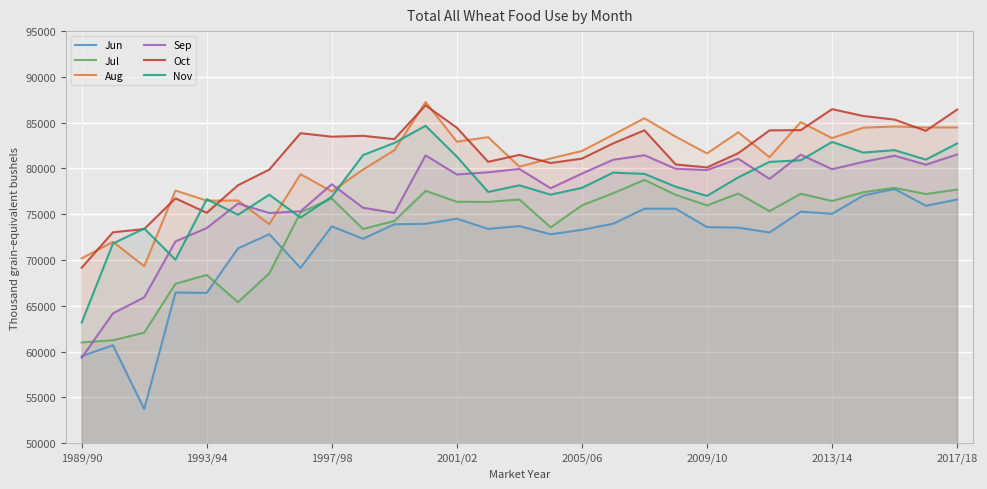

How many lines are shown in the chart?

6